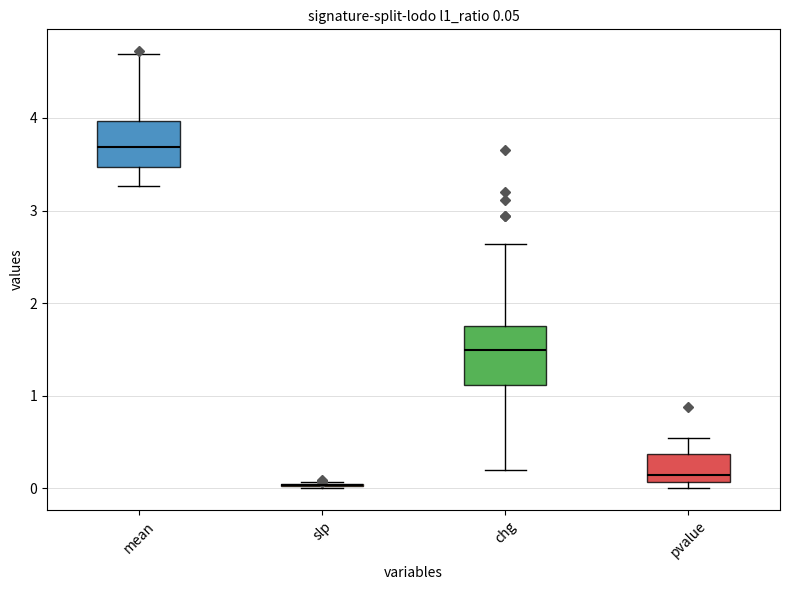

Comparing the boxes themselves (not the whiskers), which one is the tallest?

chg